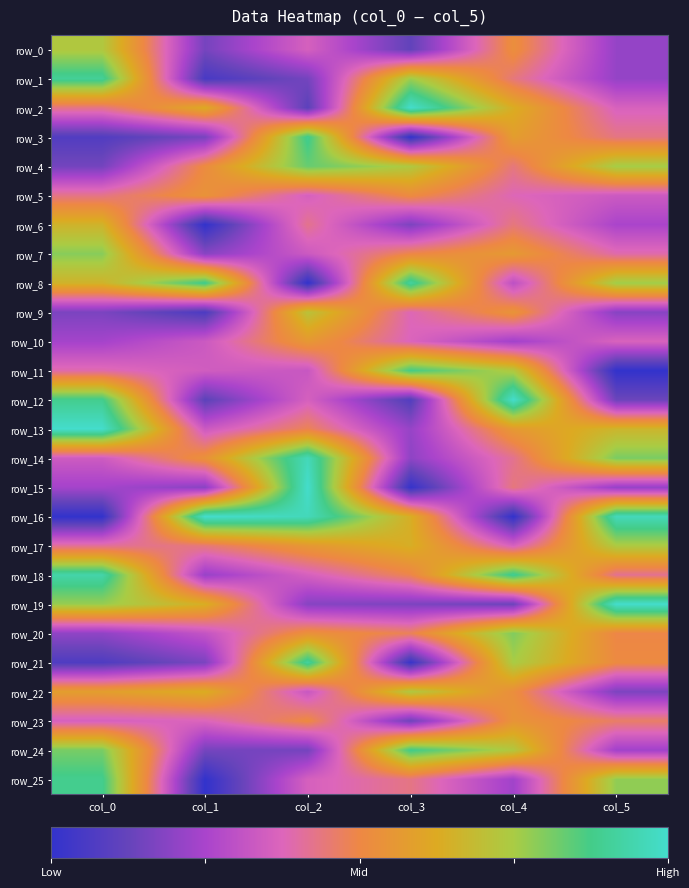

Which series has the widest spread of values?

row_16